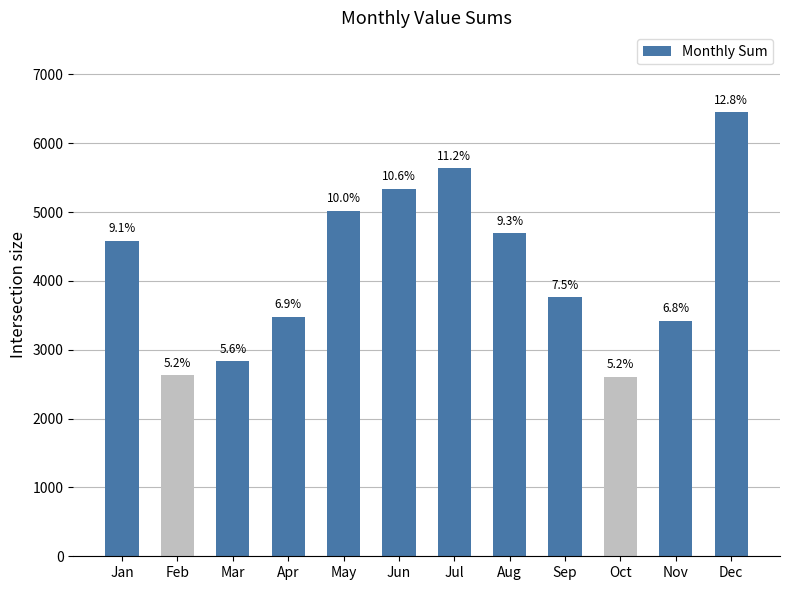

Rank the categories by value from highest to lowest.

Dec, Jul, Jun, May, Aug, Jan, Sep, Apr, Nov, Mar, Feb, Oct